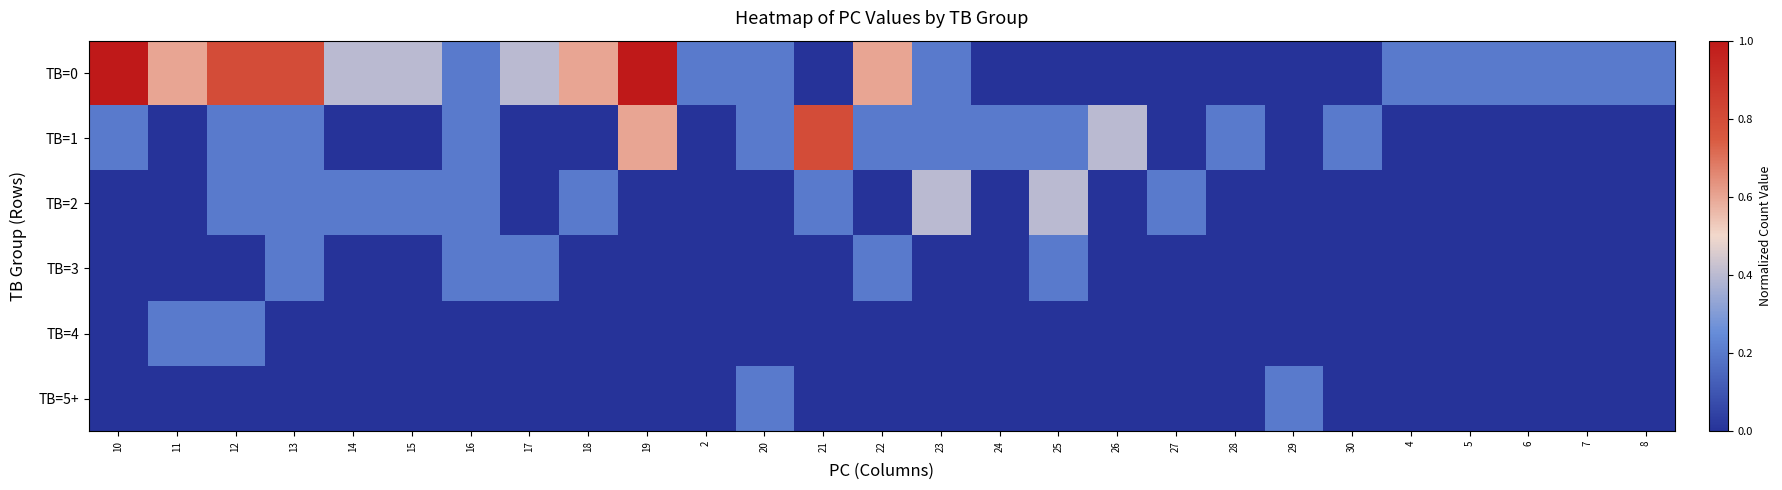

How many distinct data groups are displayed?

6